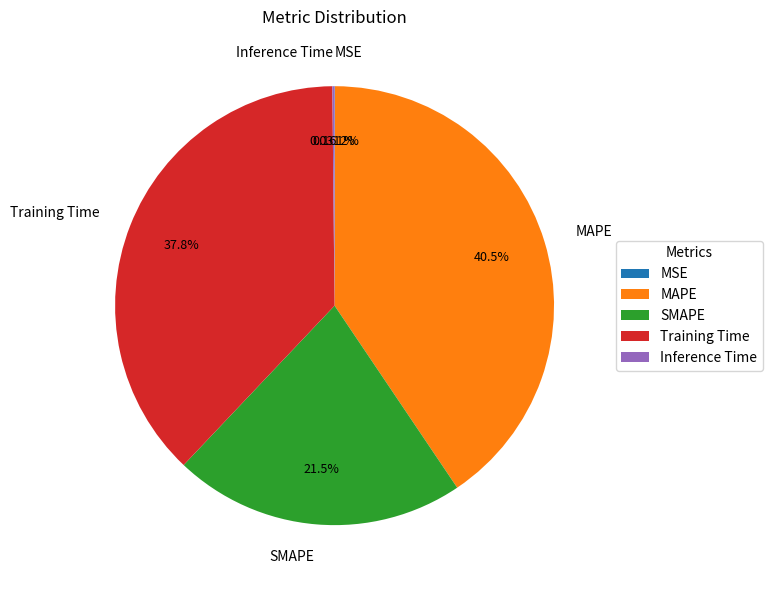

Which category has the biggest portion of the pie?

MAPE